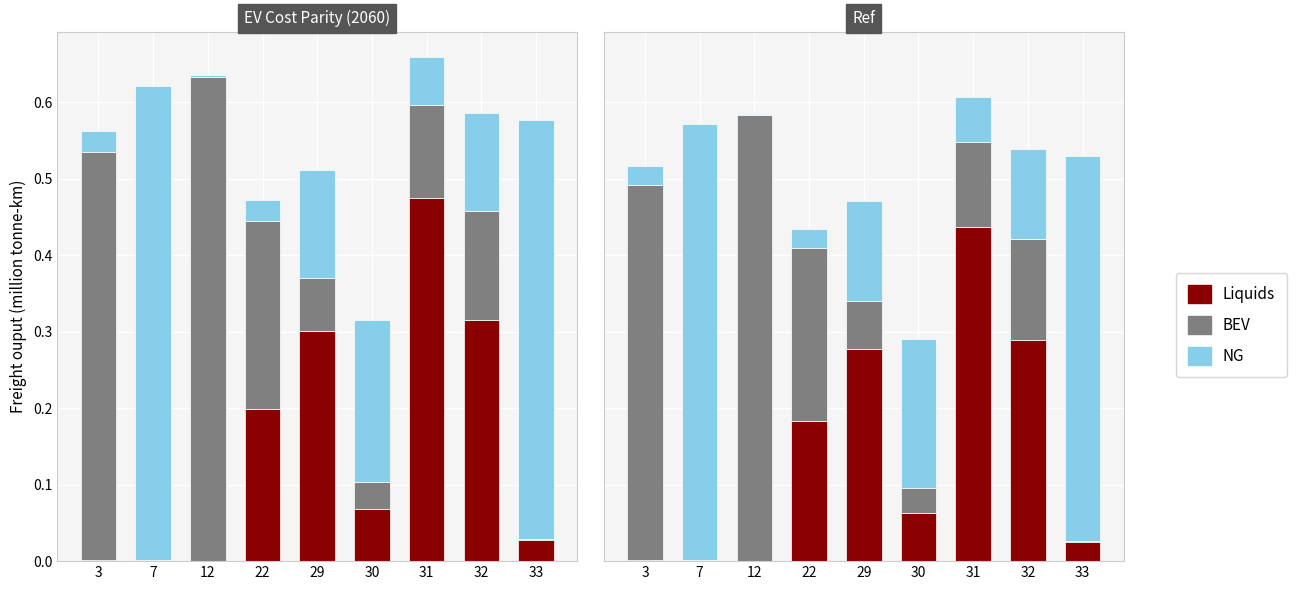

Where is Liquids nearest to the value 0?

12